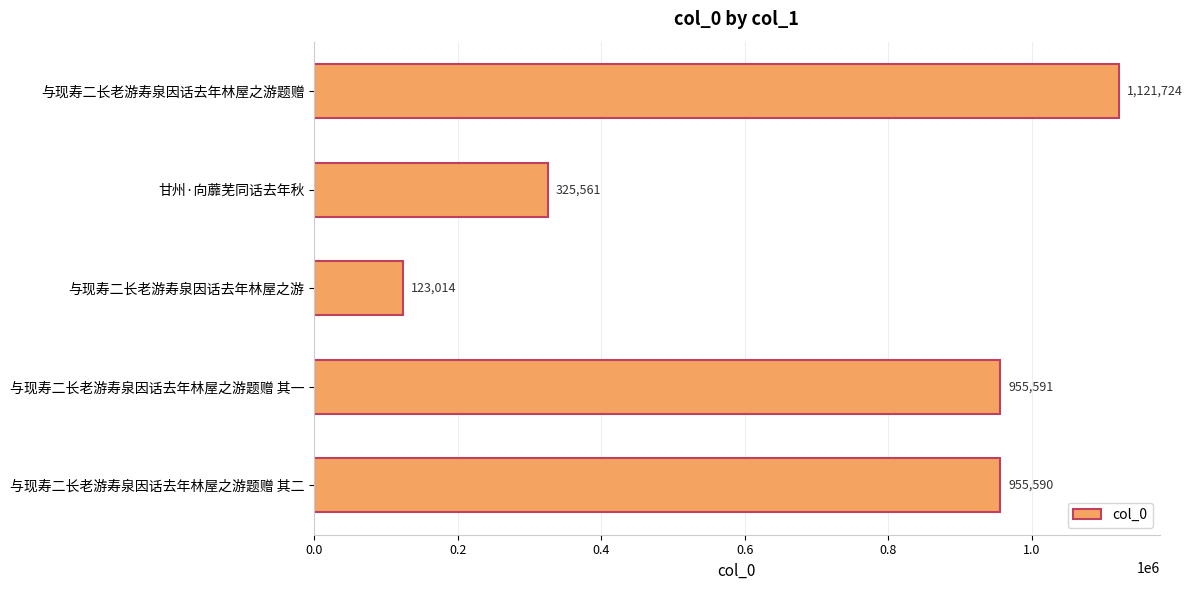

Which has a higher value, 与现寿二长老游寿泉因话去年林屋之游题赠 其一 or 与现寿二长老游寿泉因话去年林屋之游题赠 其二?

与现寿二长老游寿泉因话去年林屋之游题赠 其一